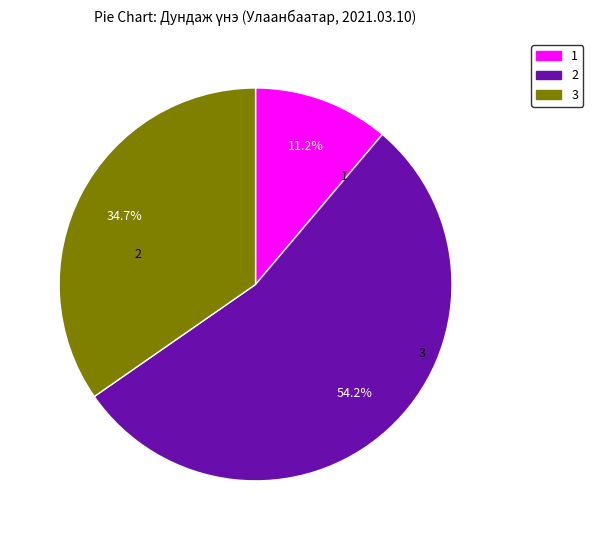

Is there any slice that represents more than half of the pie?

Yes